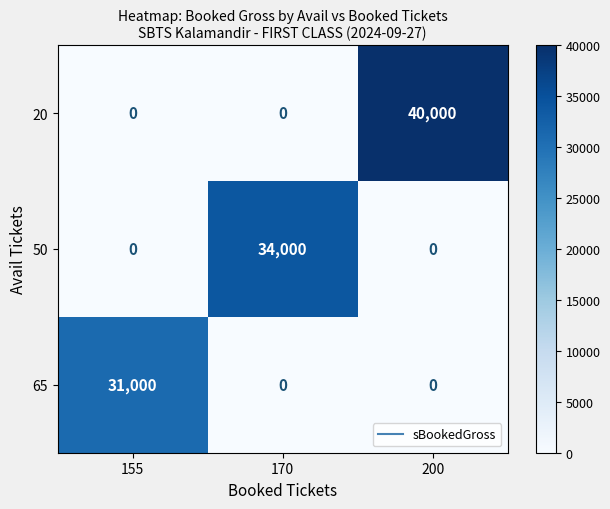

How many 20 values are between 0 and 40000?

3